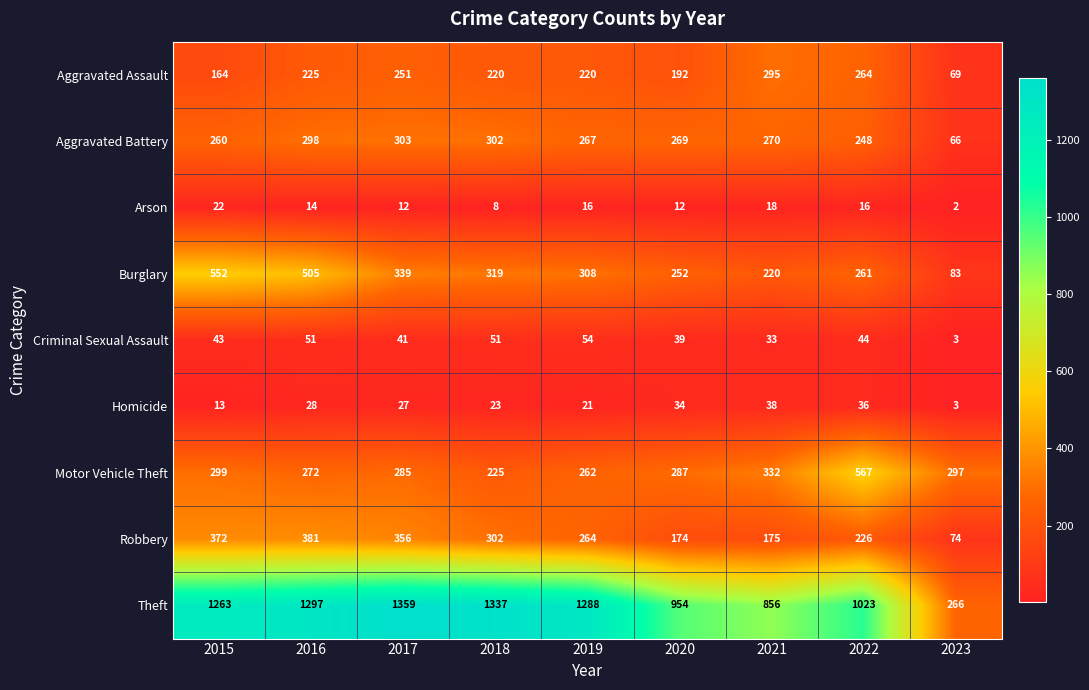

What is the sum of all Homicide values?

223